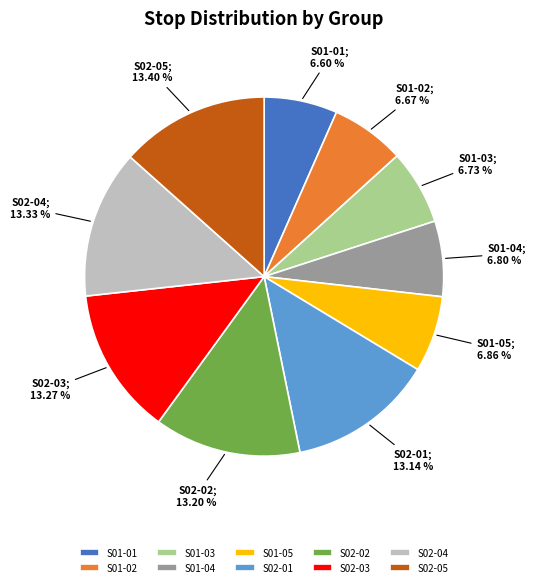

Is S02-01 the majority of the pie?

No